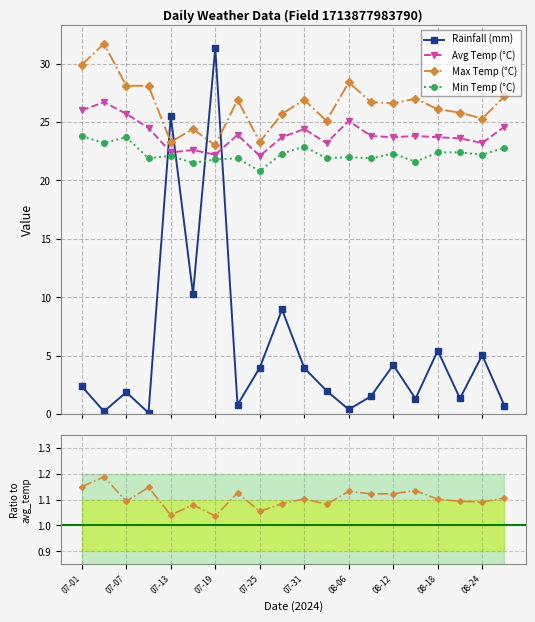

True or false: Max Temp (°C) has more than 0 points higher than both neighbors.

True